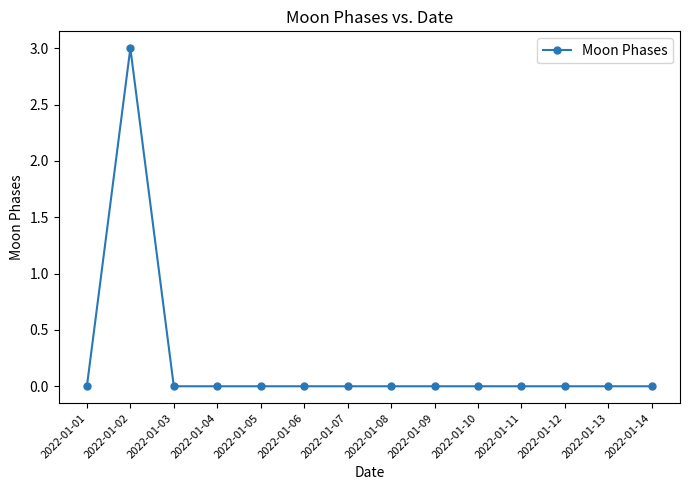

Which label corresponds to the largest value in the chart?

2022-01-02